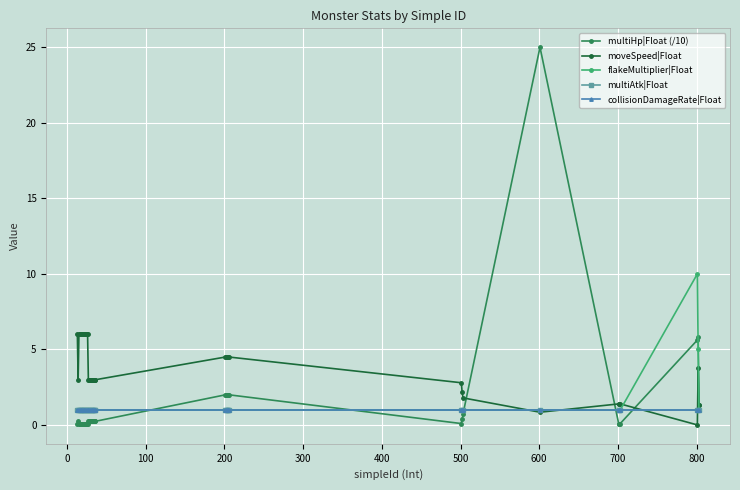

Is this an area chart (filled region under the line)?

No